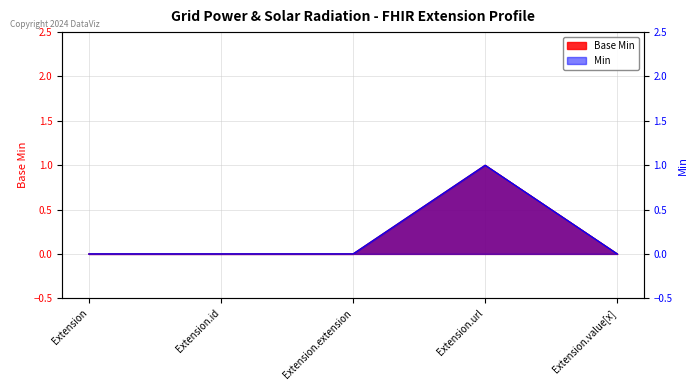

Rank the categories by Base Min value from highest to lowest.

Extension.url, Extension, Extension.id, Extension.extension, Extension.value[x]